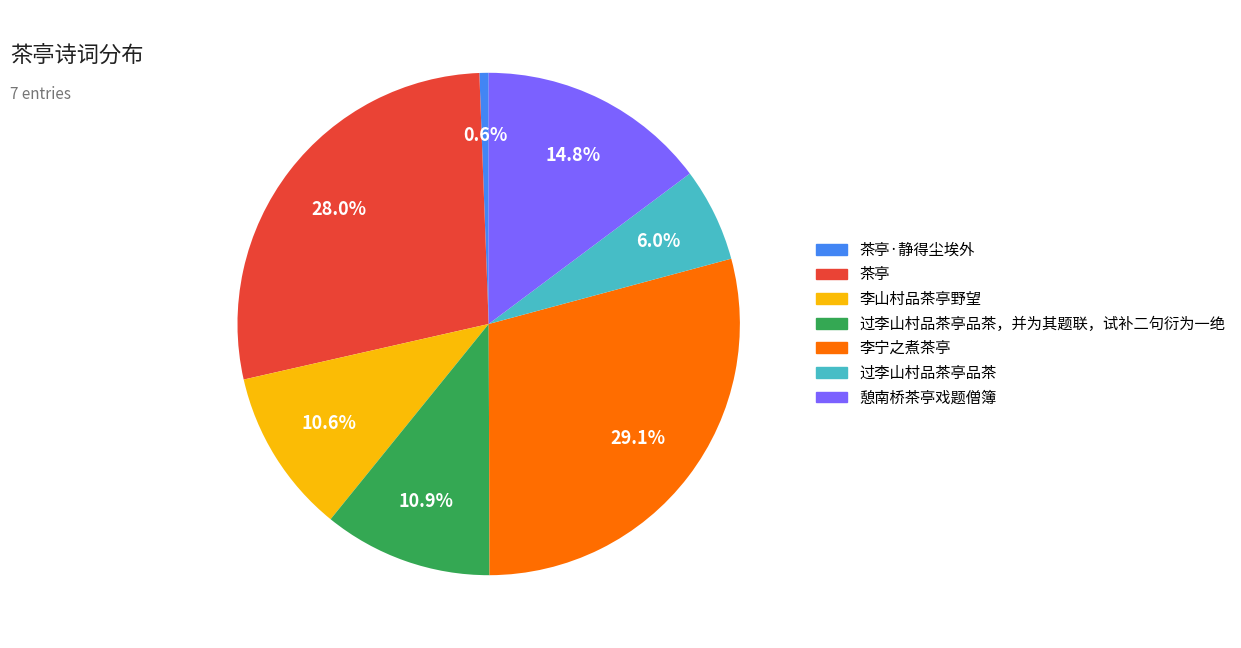

True or false: 过李山村品茶亭品茶，并为其题联，试补二句衍为一绝 accounts for 5% of the total.

False